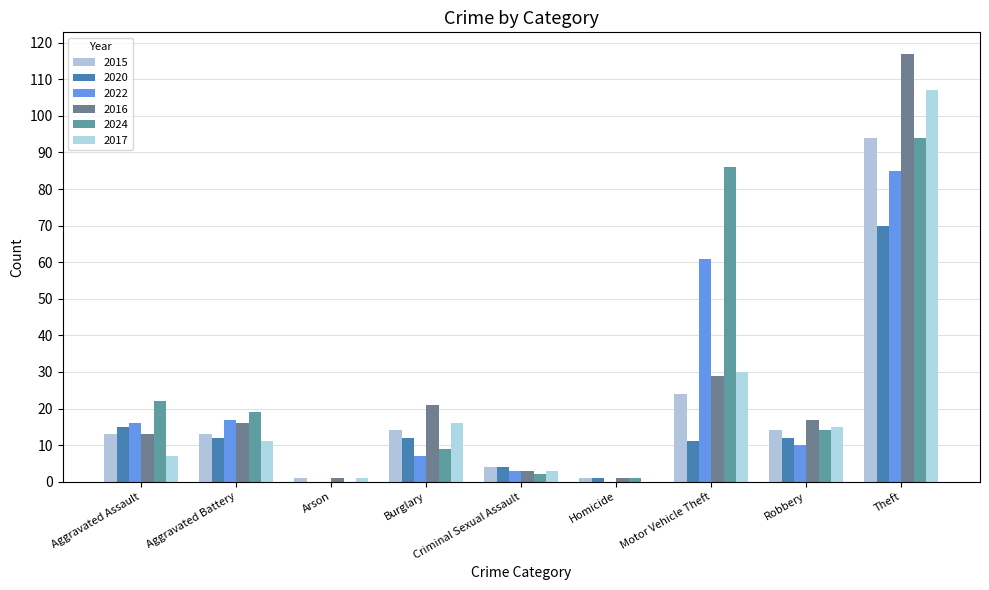

The 2020 series shows 15 at Aggravated Assault. True or false?

True